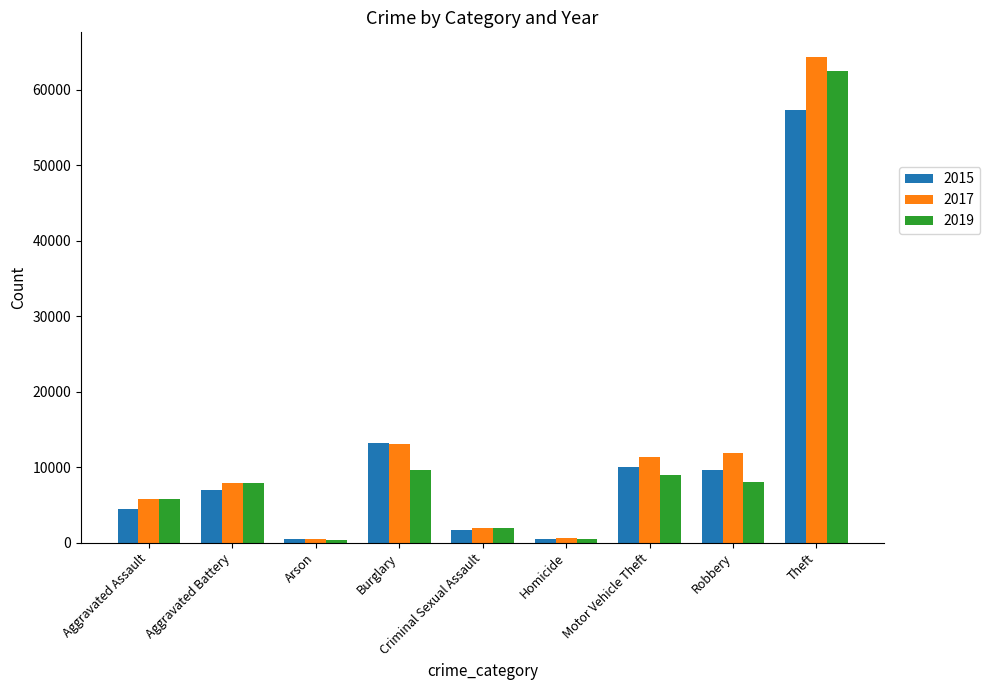

Is it true that 2019 equals 5841 at Aggravated Assault?

True